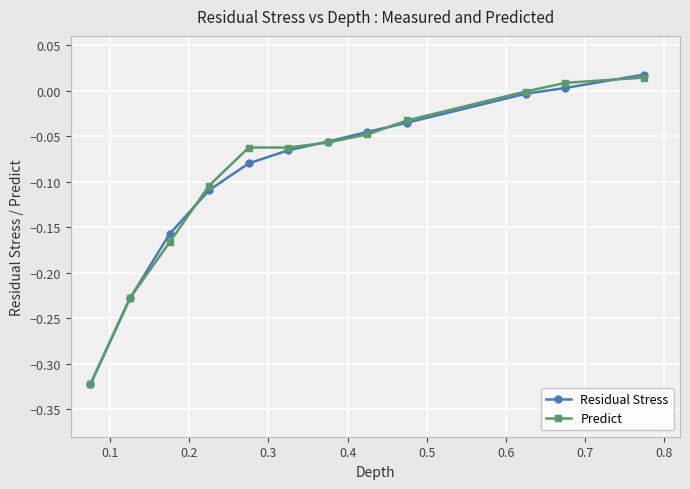

In Predict, how many points are lower than both neighbors (excluding endpoints)?

1